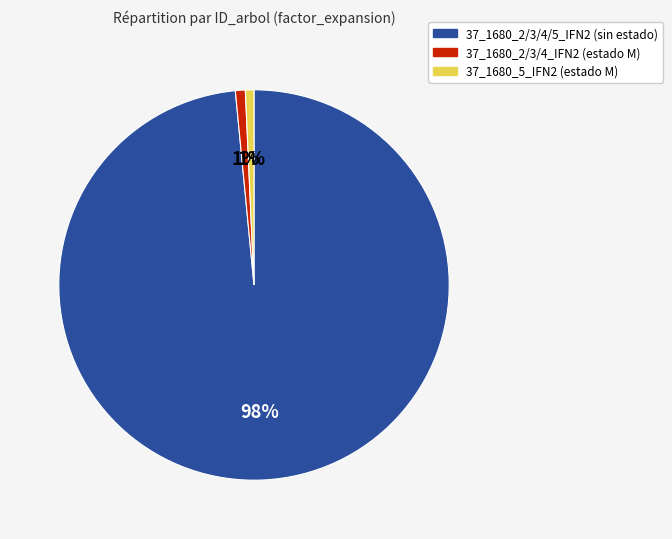

How many segments does this pie chart have?

3